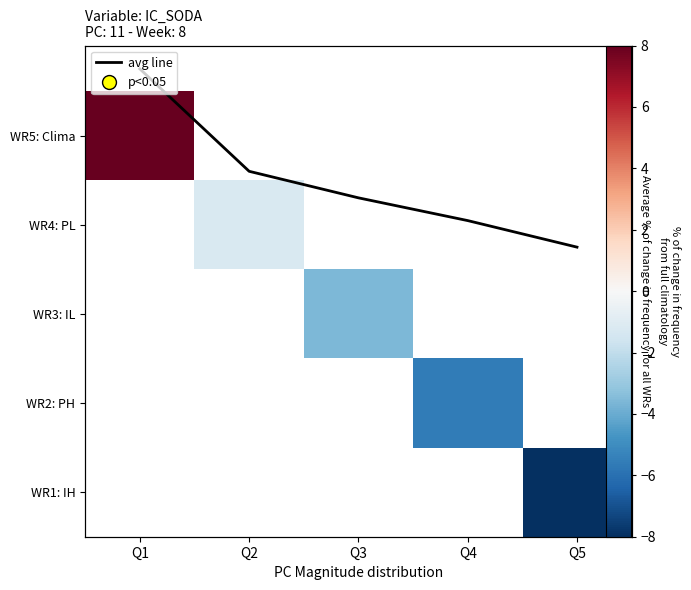

True or false: avg line has a value of 2.8 at Q5.

True